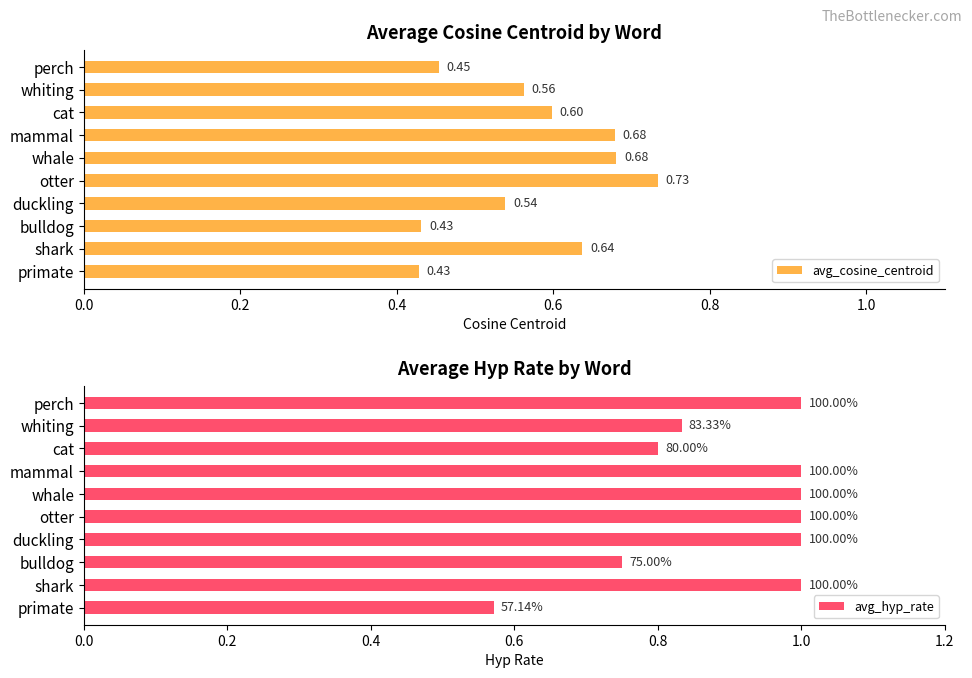

At which label does avg_cosine_centroid reach its peak?

otter